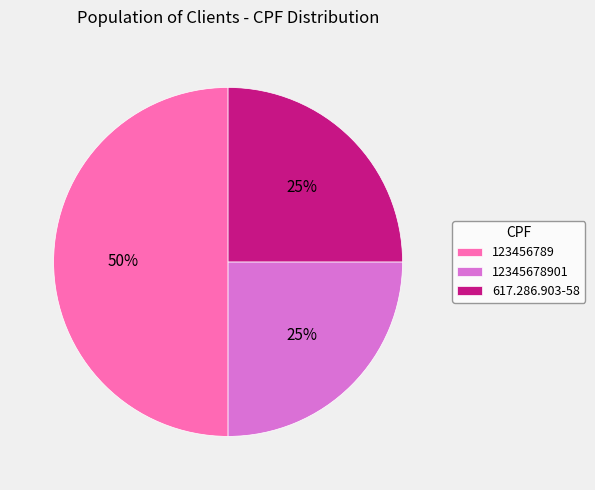

Is the sum of 617.286.903-58 and 123456789 greater than half?

Yes